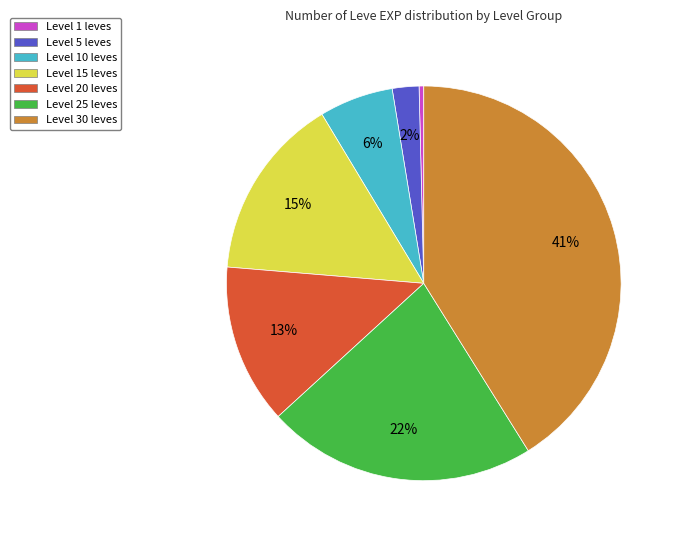

To the nearest percent, what is the average slice percentage?

14%